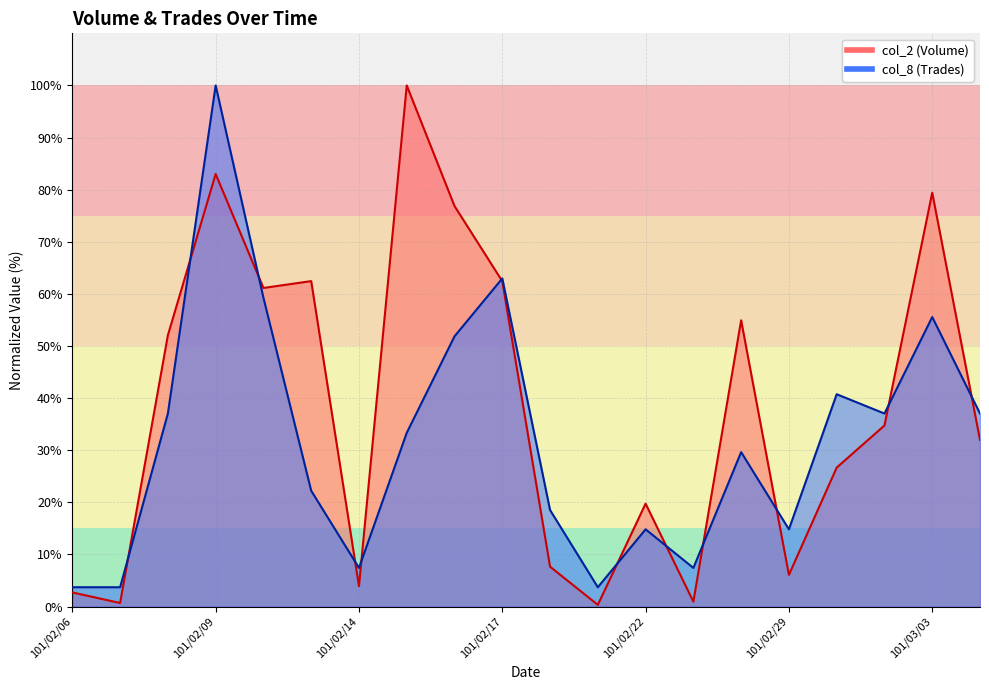

The col_8 series shows 63.0 at 101/02/17. True or false?

True